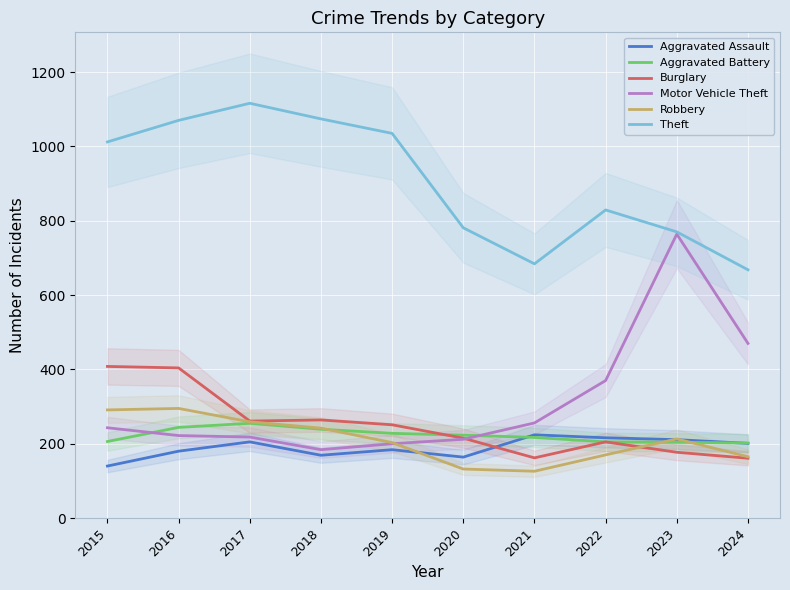

At which category is the sum across all series the highest?

2016